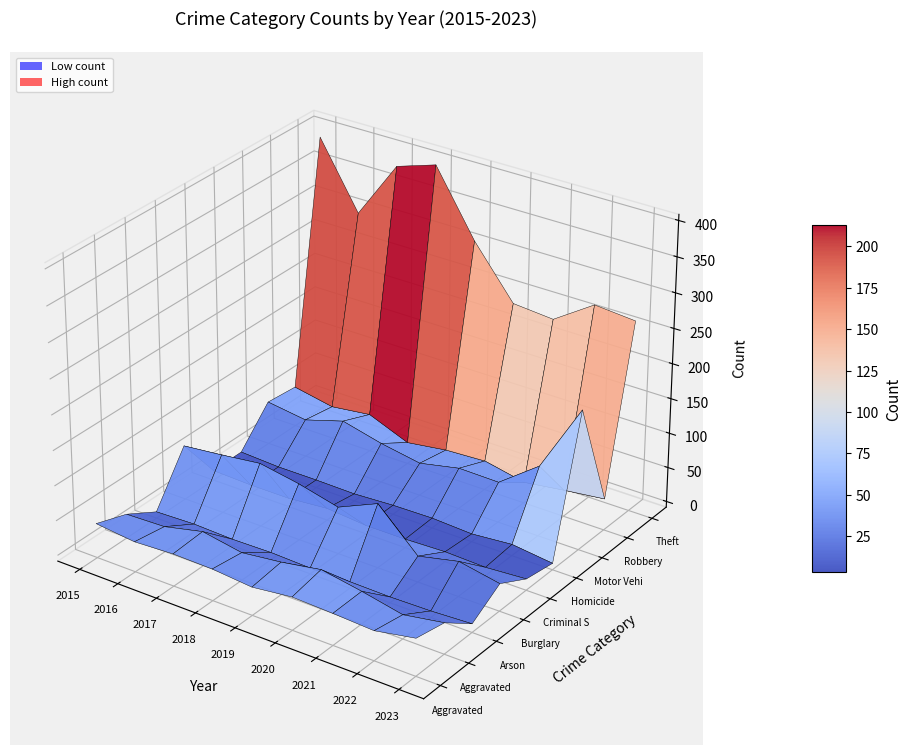

What is the total value across all series at 2018?

626